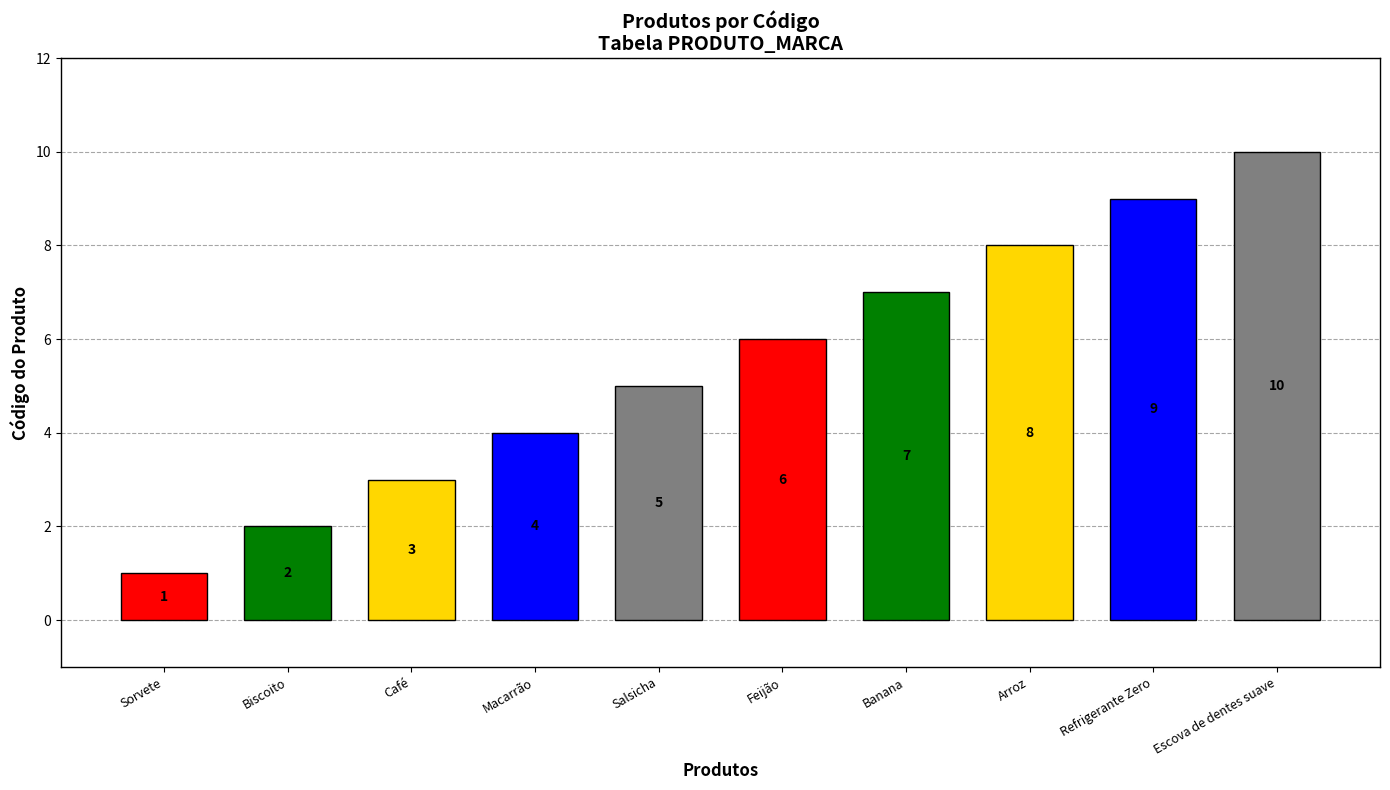

How many values are between 3 and 8?

6